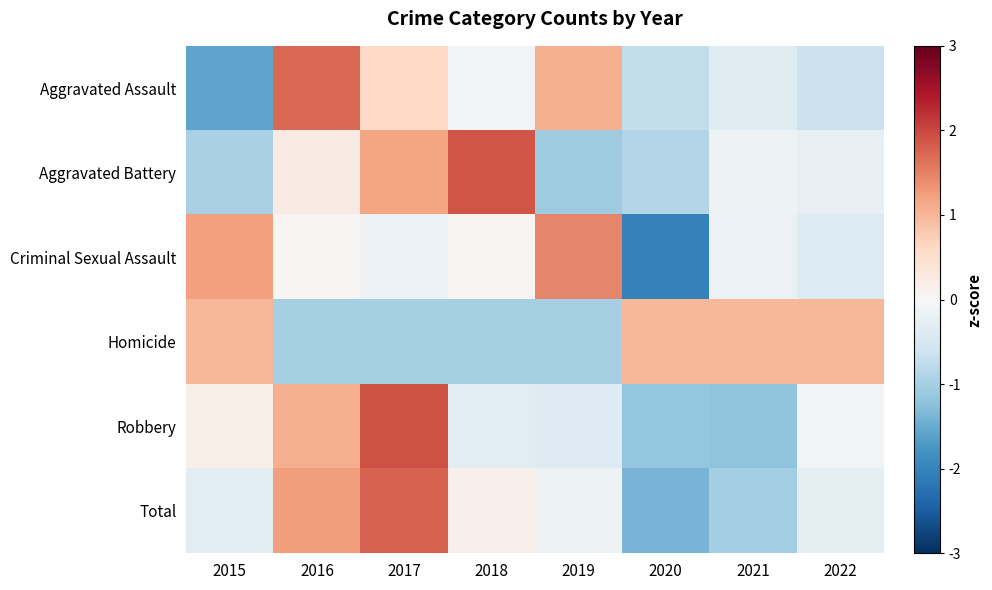

What is the total value across all series at 2015?

-0.5